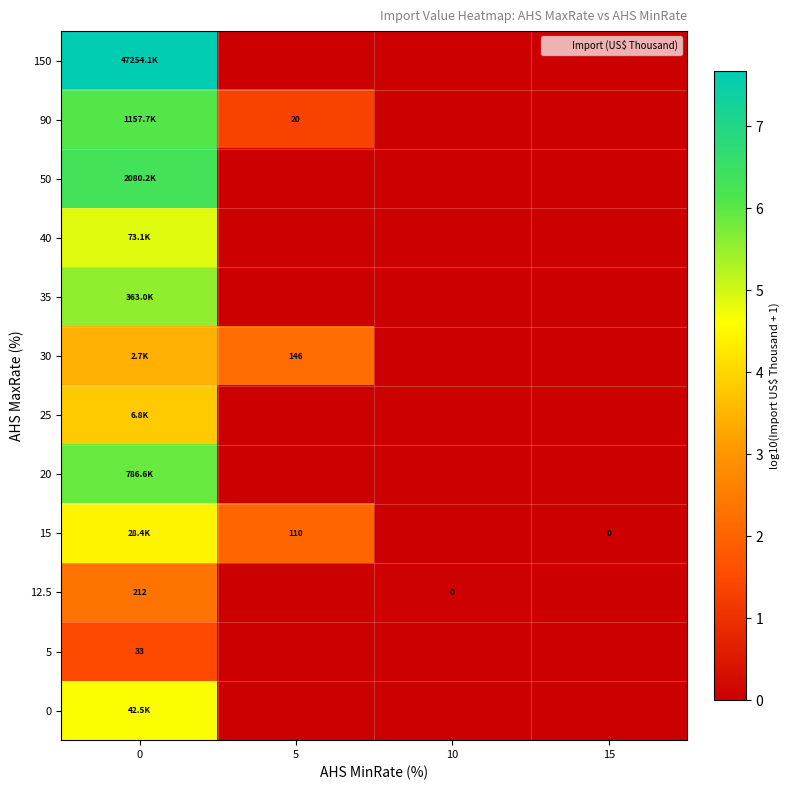

How many series are shown in this chart?

12